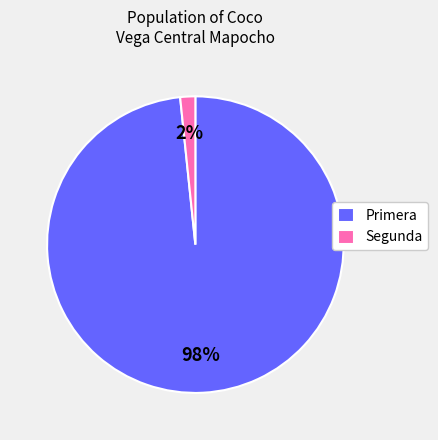

What is the largest slice in the pie chart?

Primera